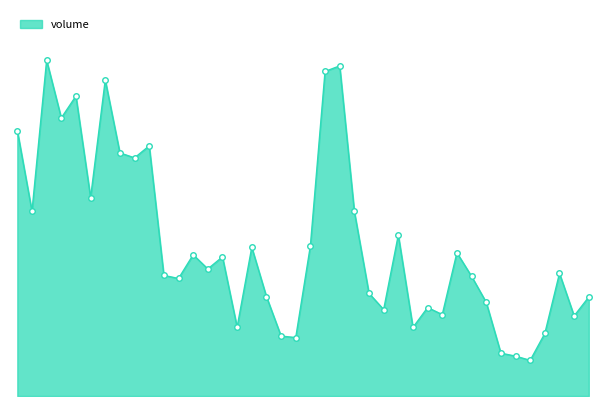

Where does the data first go above 704192?

2018-11-13